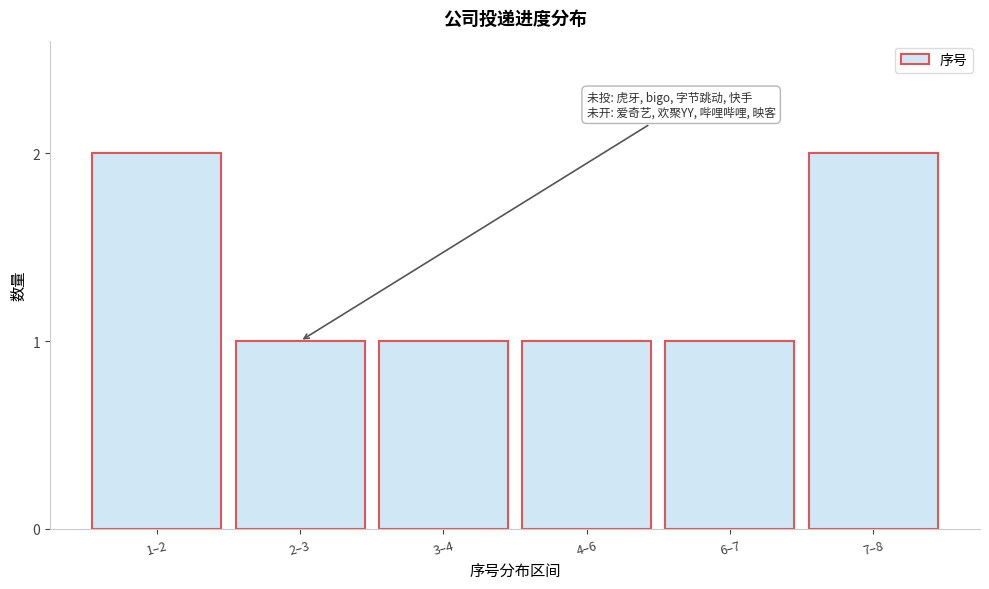

Reading left to right, extract all data points from this chart.

2	1	1	1	1	2